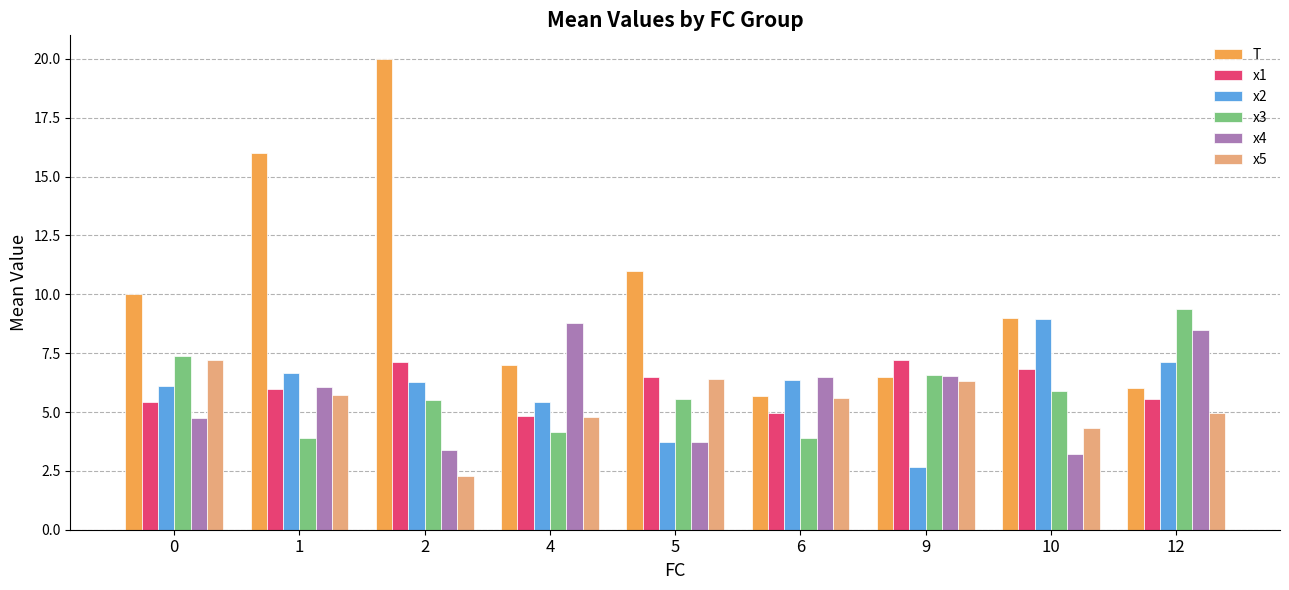

The value of x4 at 0 is 6.2. True or false?

False